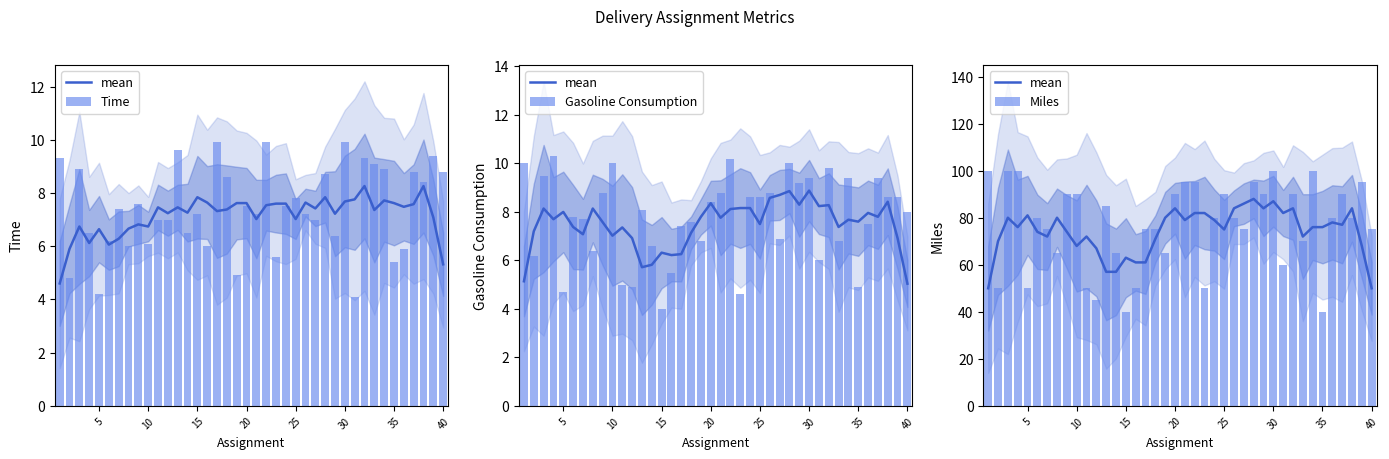

True or false: mean has a value of 30.0 at 15.

False